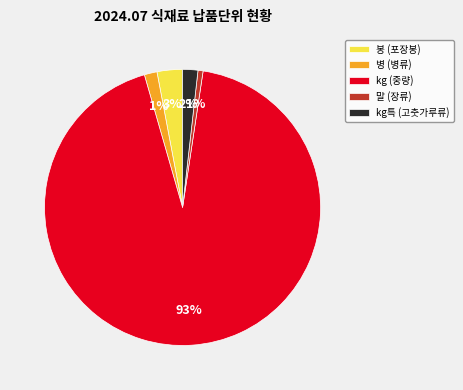

Between 봉 (포장봉) and 병 (병류), which is larger?

봉 (포장봉)